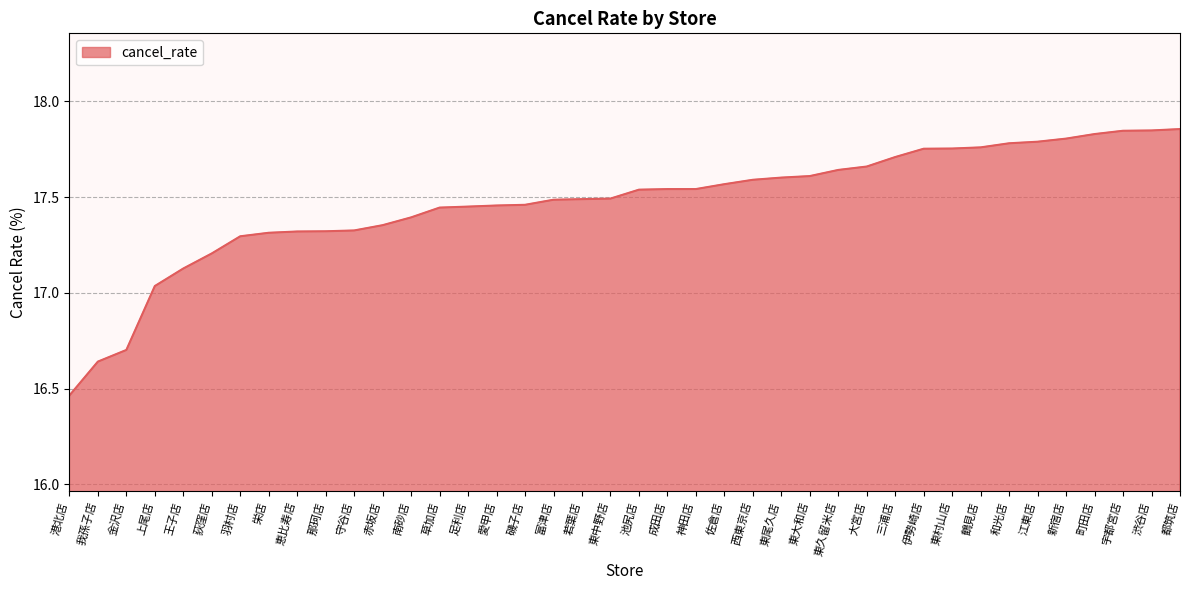

Where is the data nearest to the value 17?

上尾店